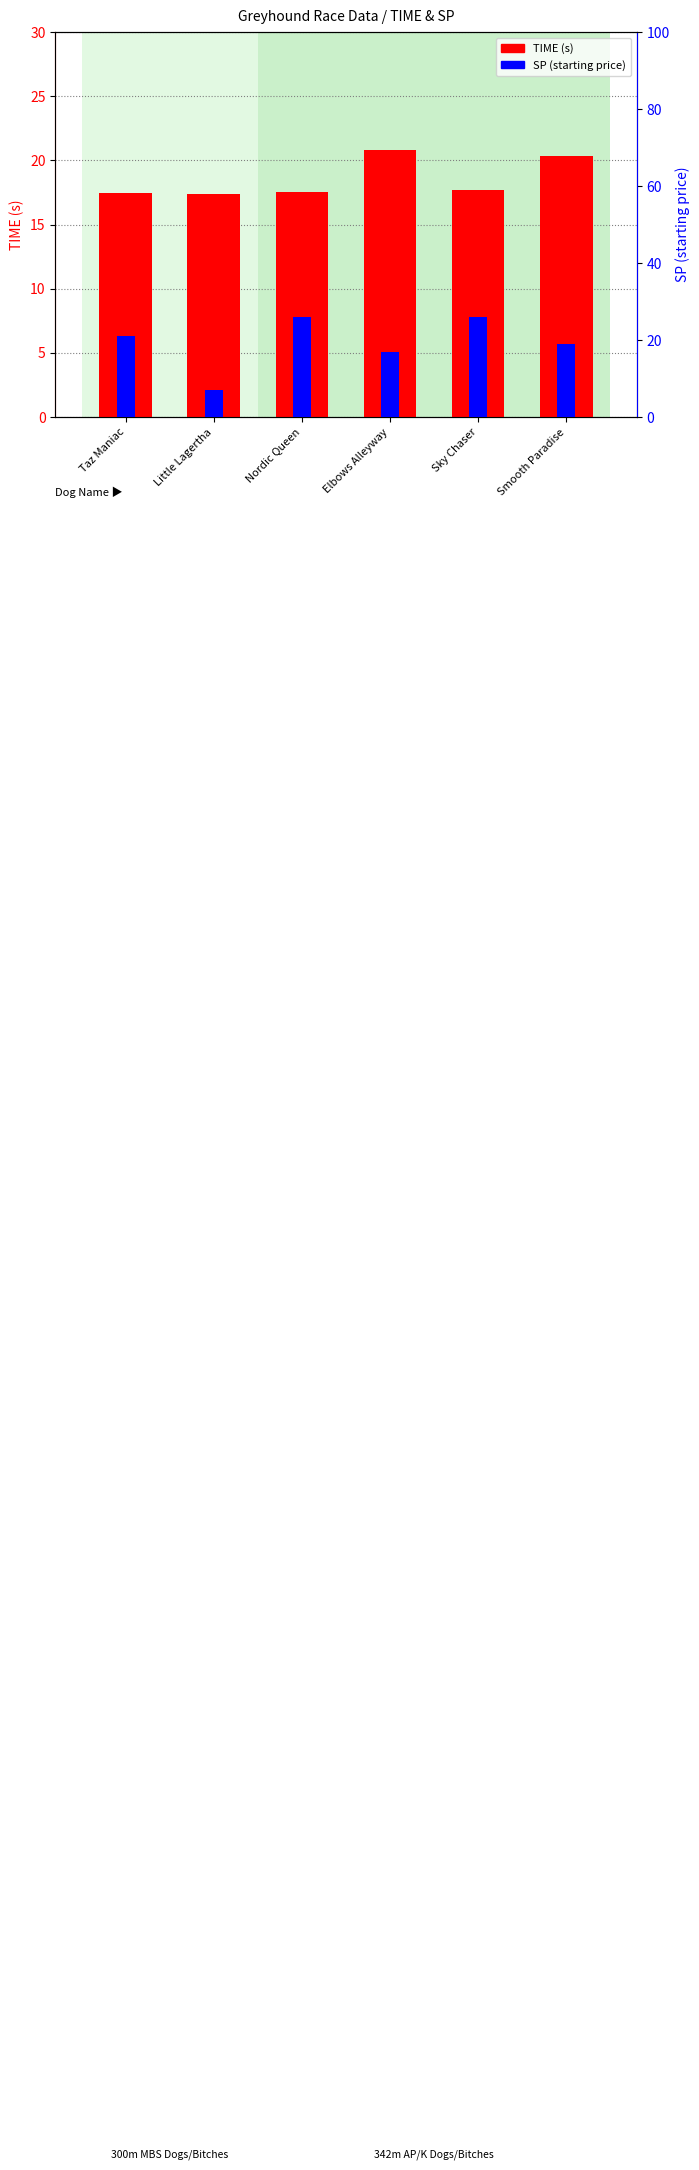

Rank the series by their average value, from lowest to highest.

TIME (s), SP